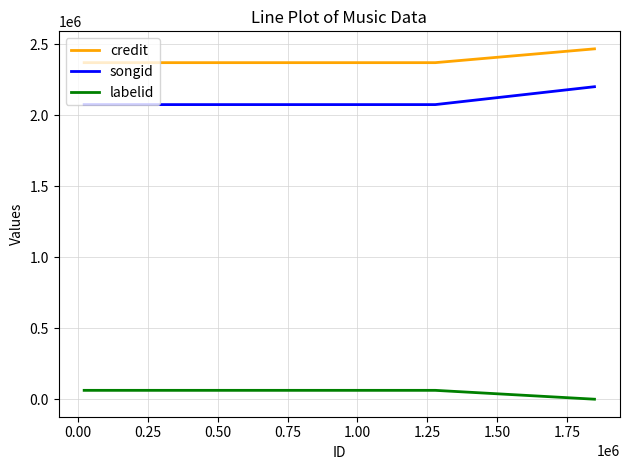

What is the difference between the maximum and minimum values in the labelid series?

62399